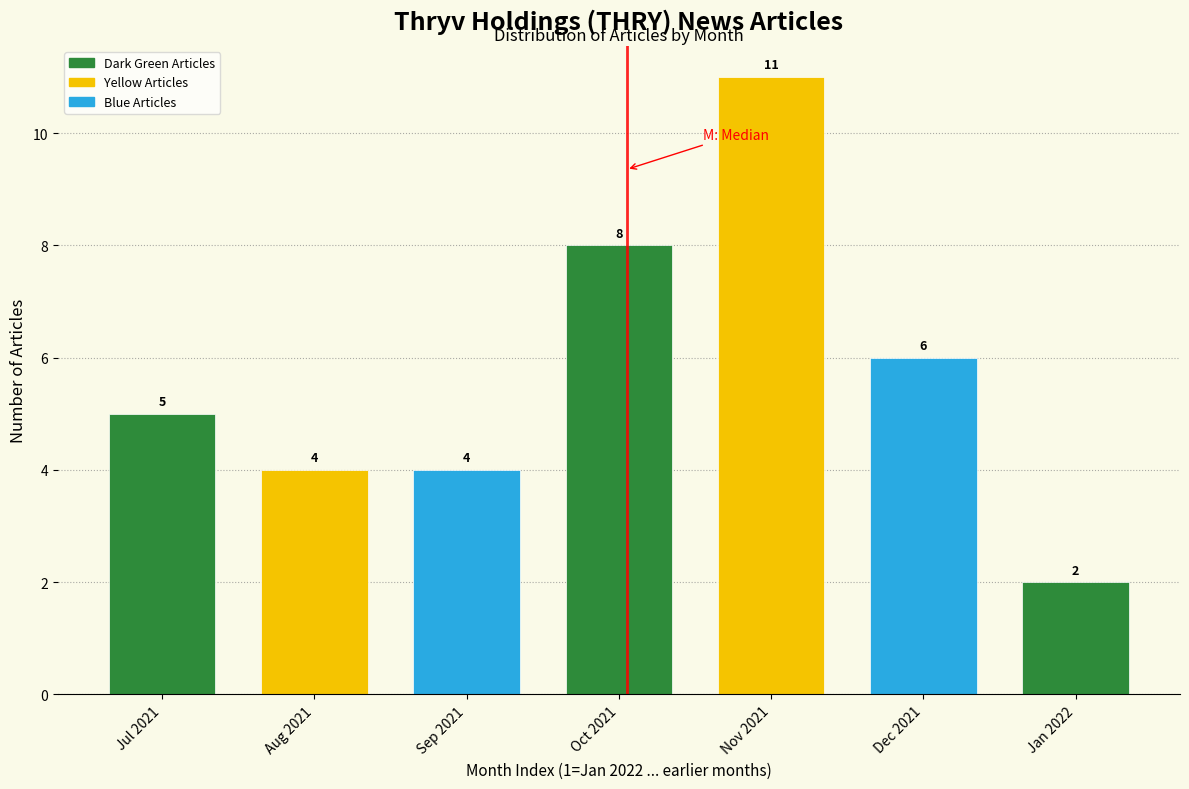

Reading right to left, extract all data points from this chart.

Jan 2022=2	Dec 2021=6	Nov 2021=11	Oct 2021=8	Sep 2021=4	Aug 2021=4	Jul 2021=5